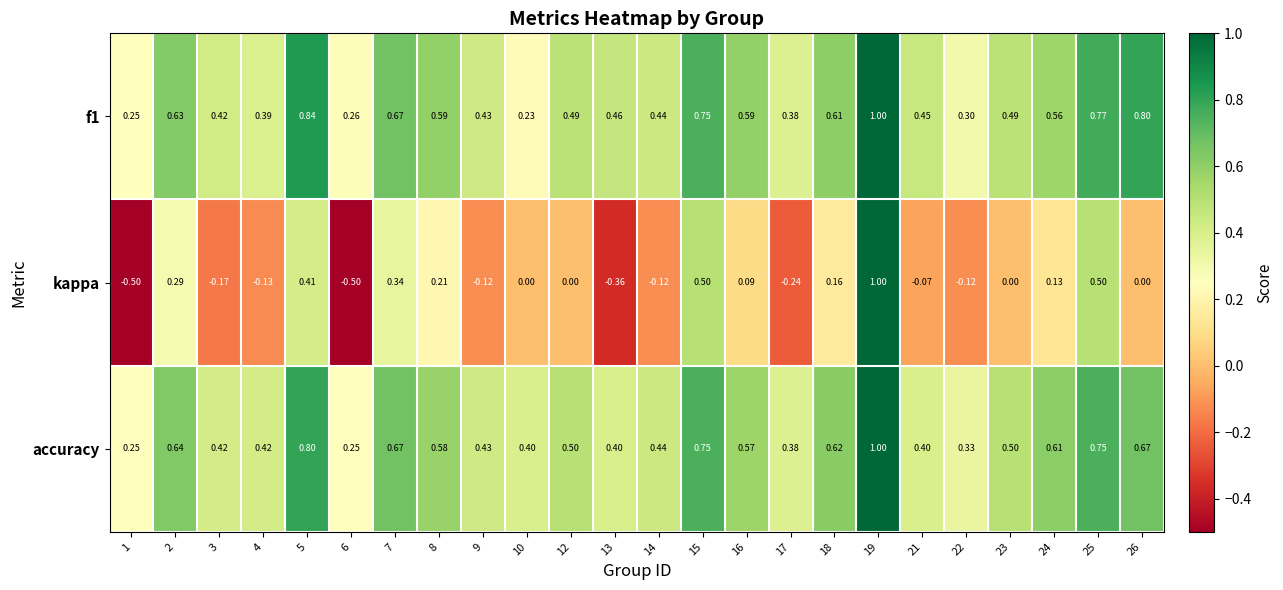

Which series has the largest total across all categories?

f1